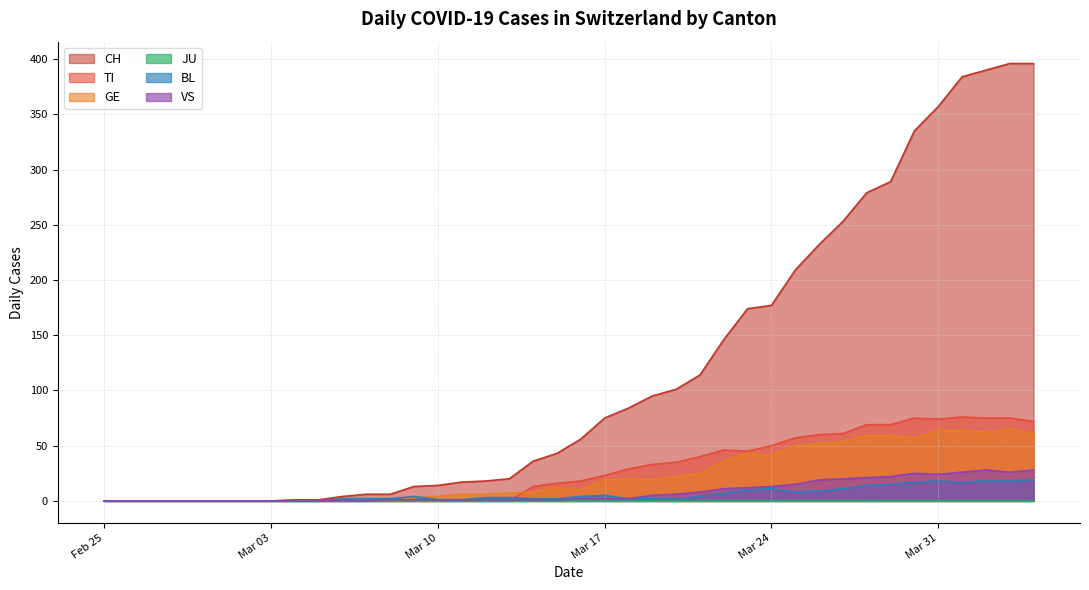

What is the difference between the maximum and second lowest values in the CH series?

396